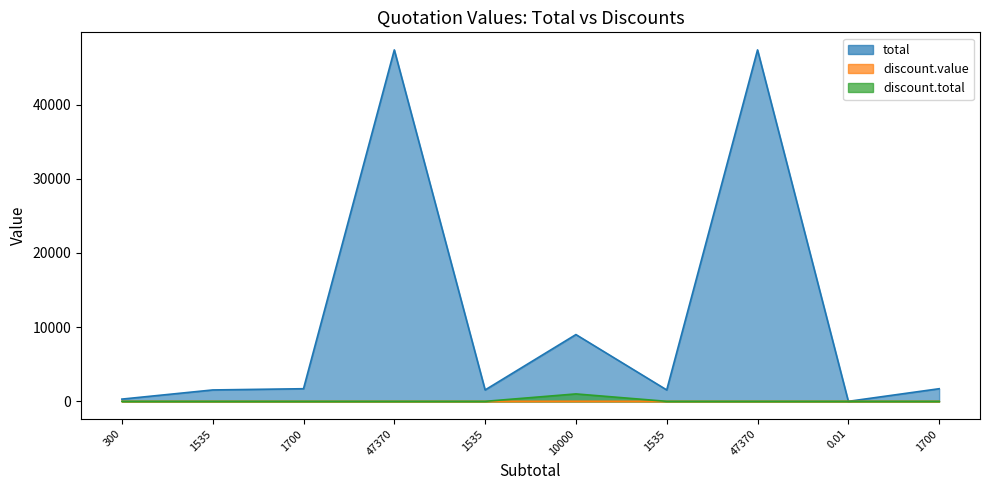

What is the total value across all series at 300?

300.0